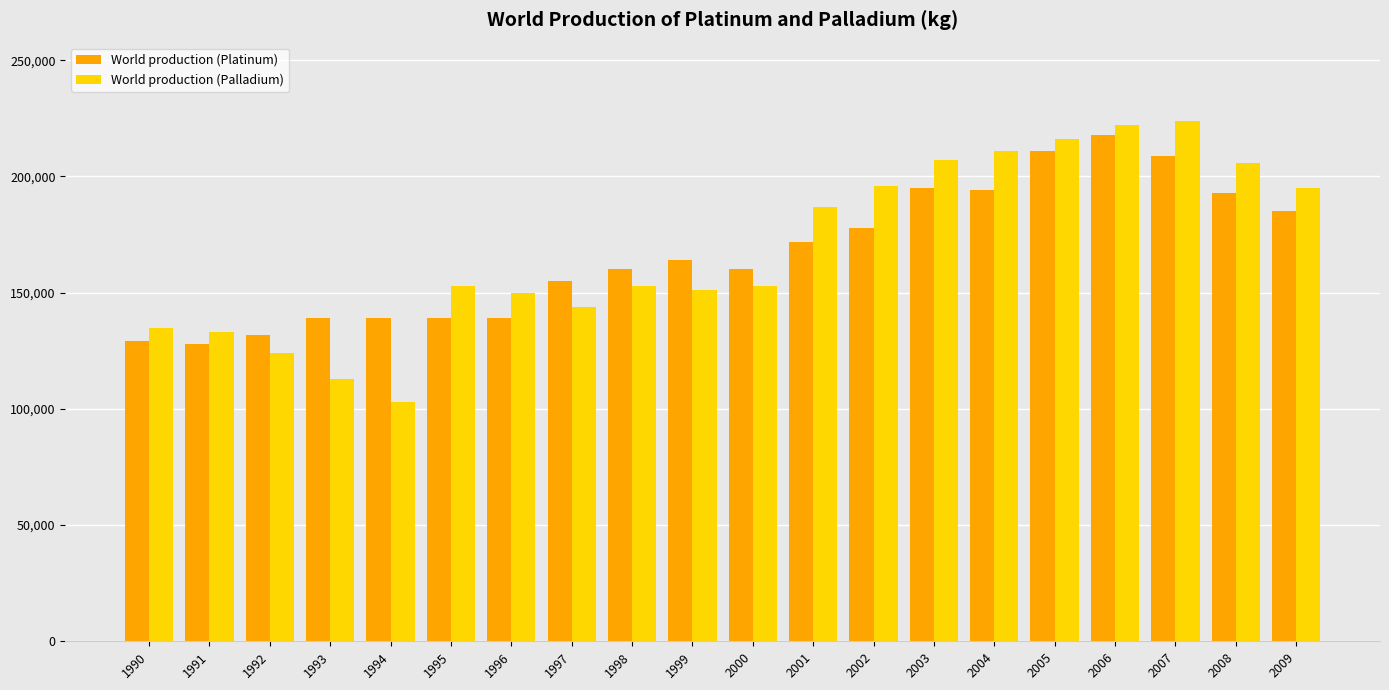

What is the minimum value shown in the chart?

103000